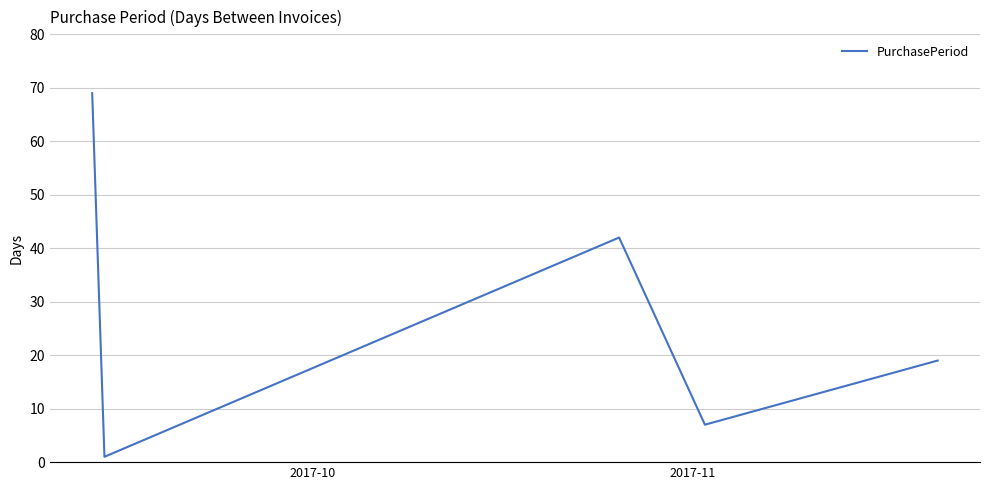

What is the maximum value shown in the chart?

69